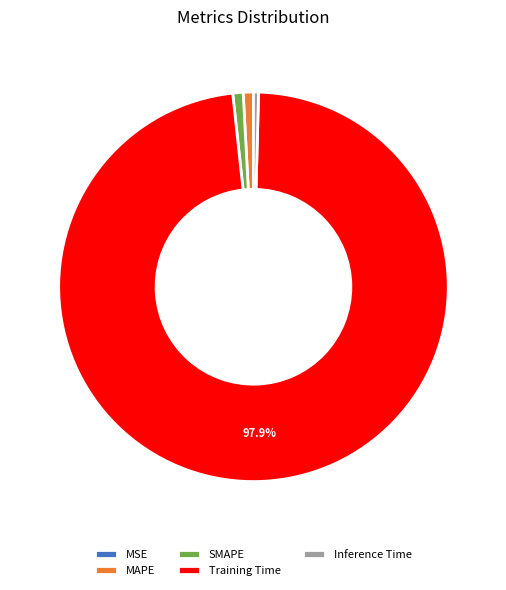

Which slice is the largest?

Training Time